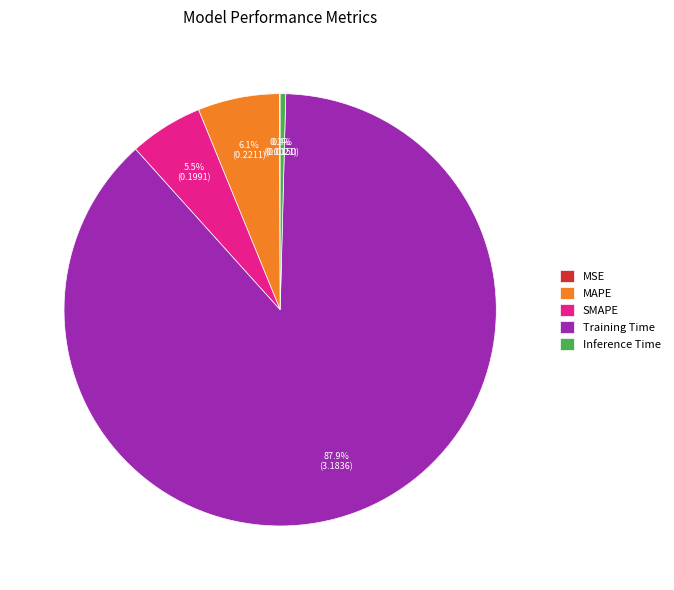

What portion of the pie excludes MAPE?

93.9%